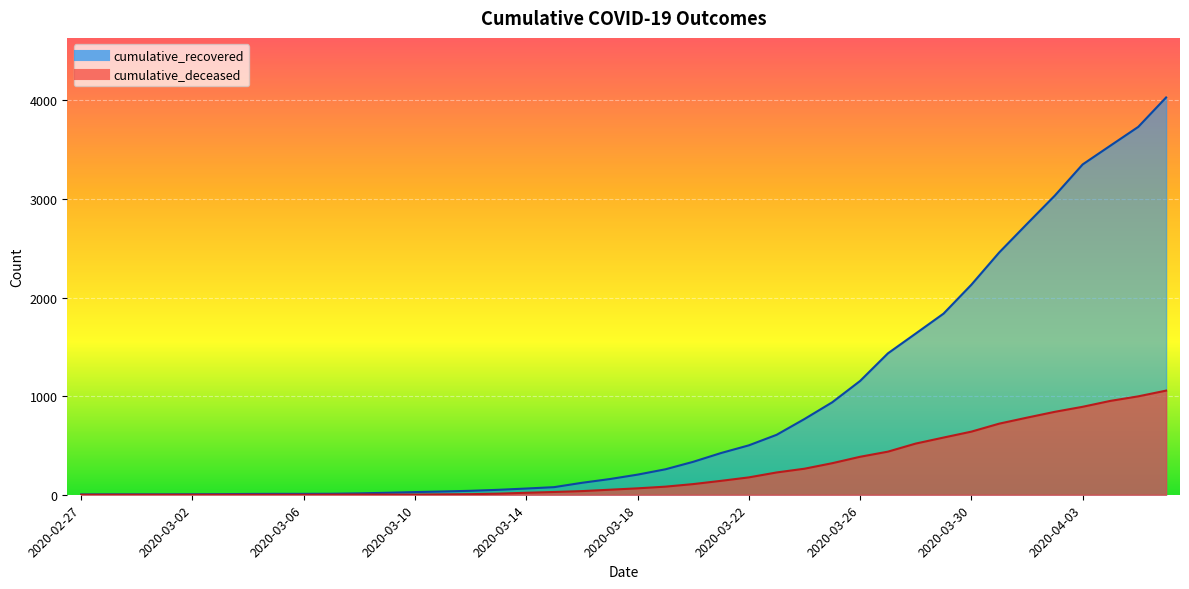

The cumulative_recovered series shows 102 at 2020-03-21. True or false?

False